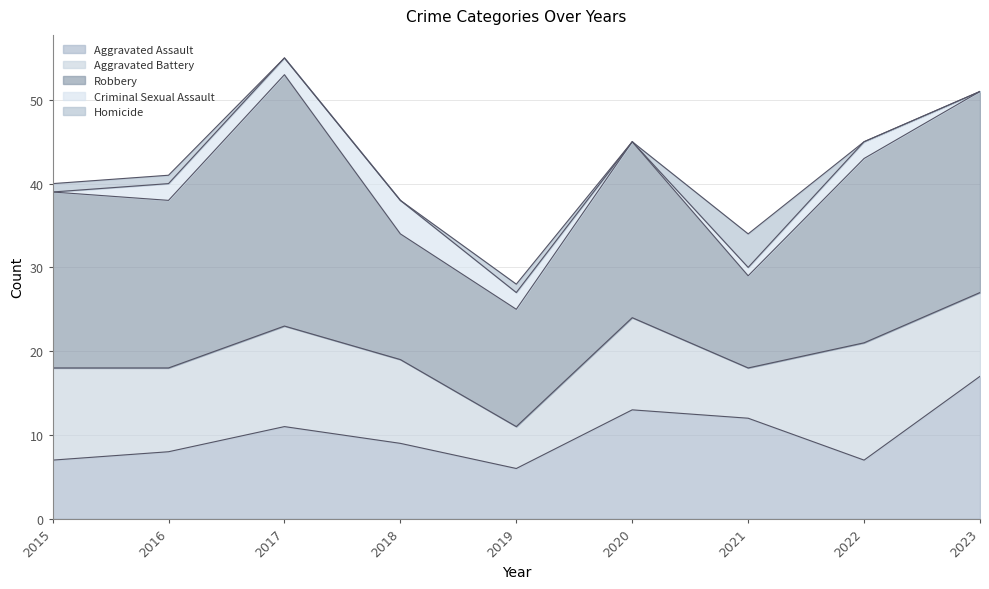

The Aggravated Assault series shows 11 at 2017. True or false?

True